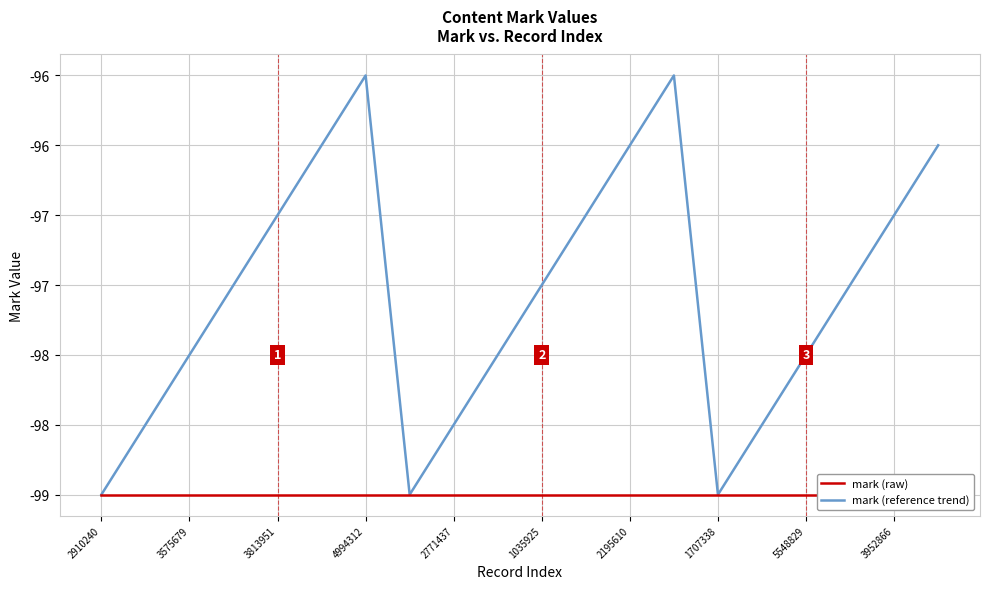

How many interior local valleys does the mark (reference trend) series have?

2